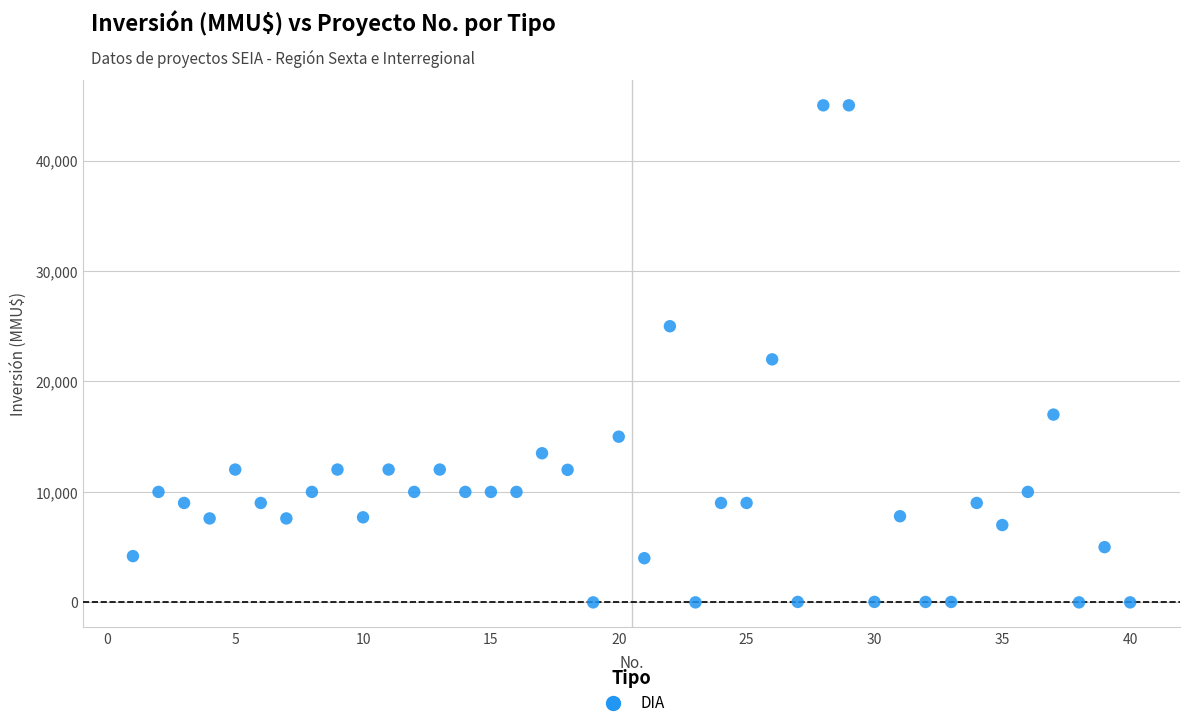

What Y value in the scatter plot is closest to 22500?

22000